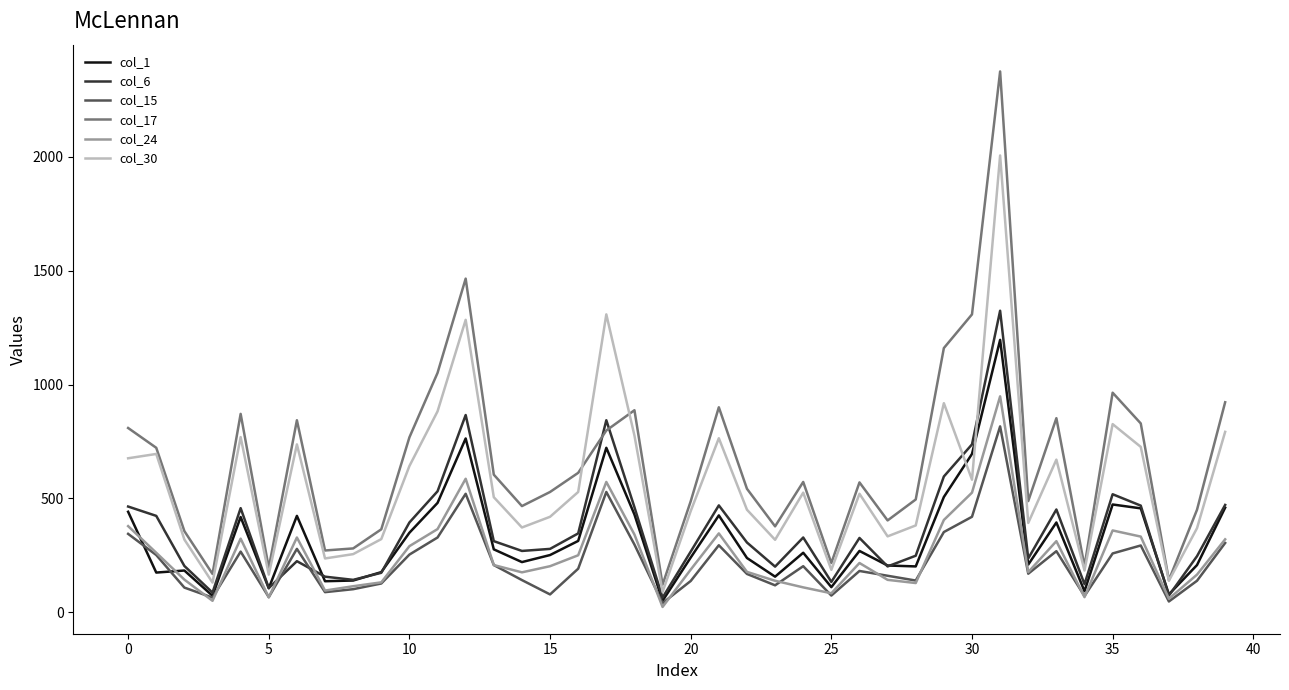

Count the number of data series in this chart.

6